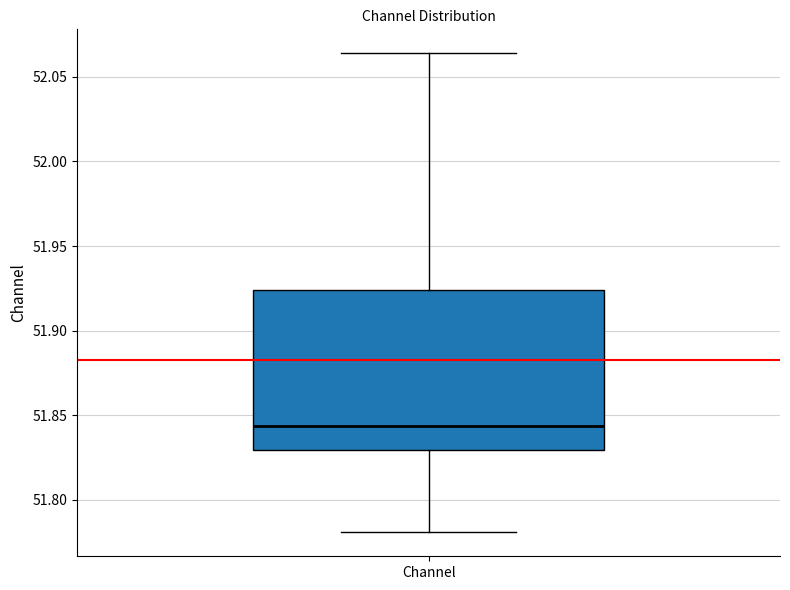

Where is the upper edge of the box for Channel on the y-axis? The values are not printed on the chart, so give them approximately, as read against the axis.

51.925